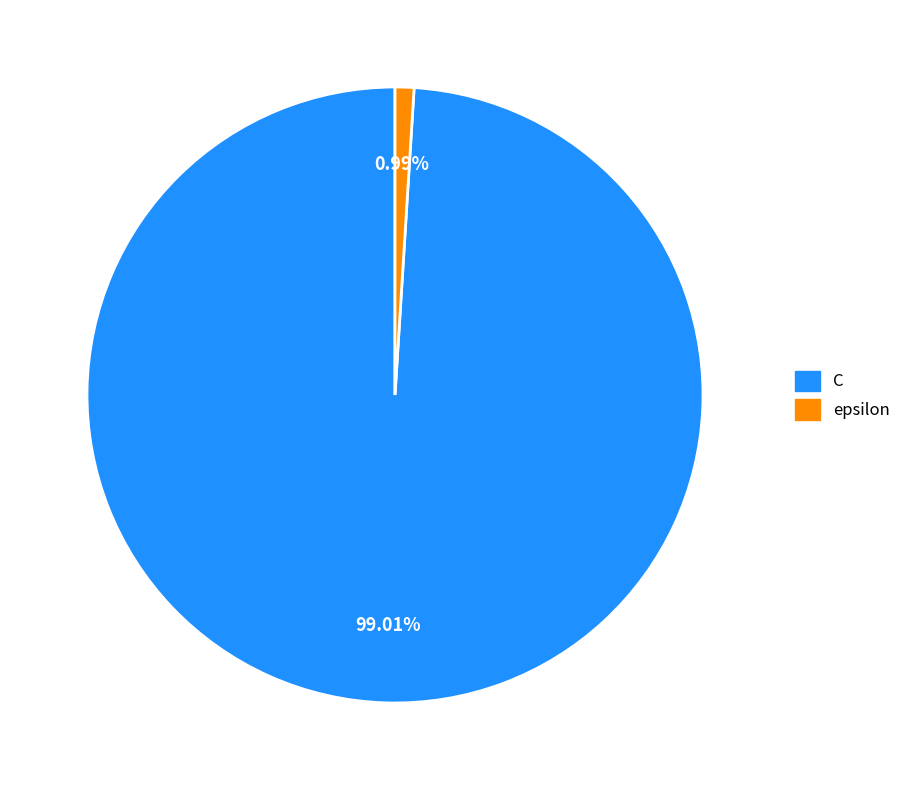

How much of the chart is everything except C?

1.0%